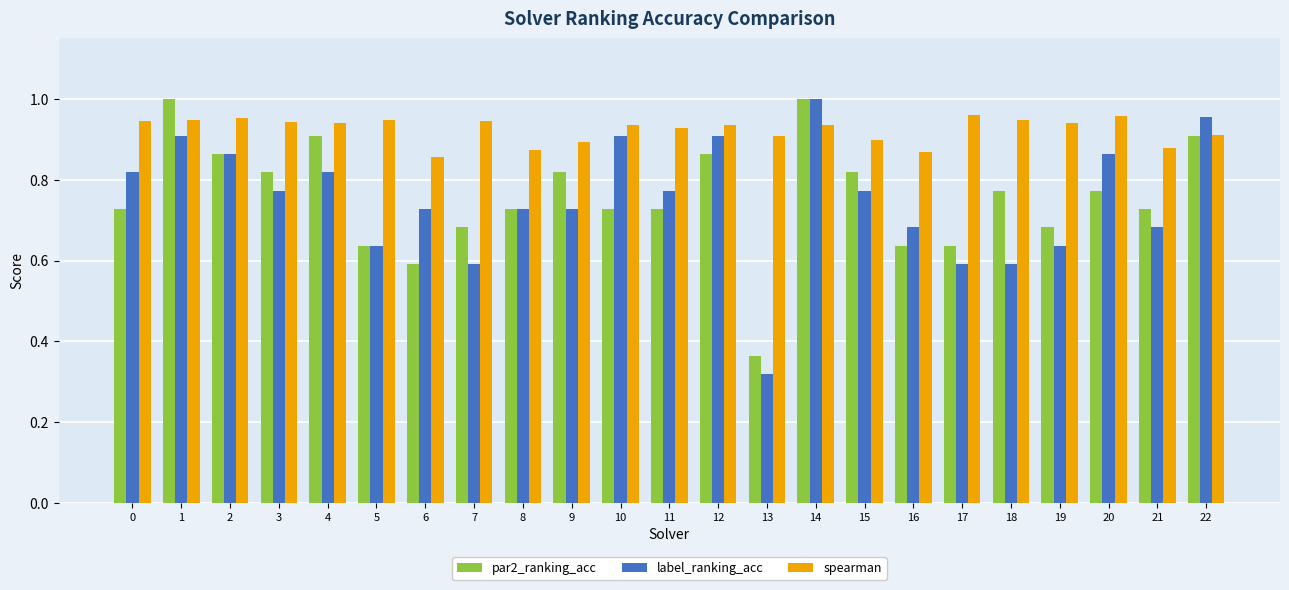

Which series changed the most between 0 and 6?

par2_ranking_acc